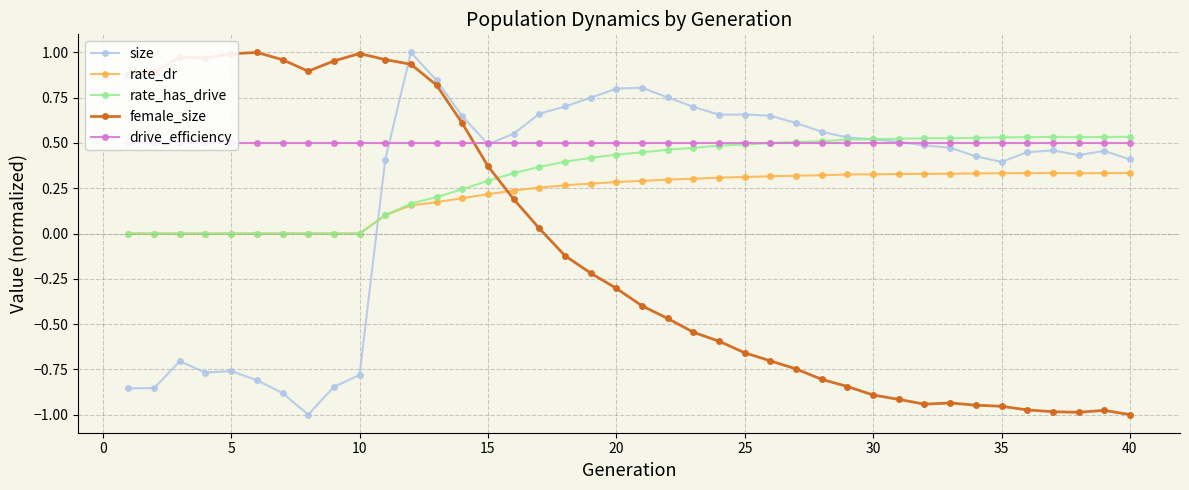

Which series ends up on top after the final intersection of drive_efficiency and size?

drive_efficiency